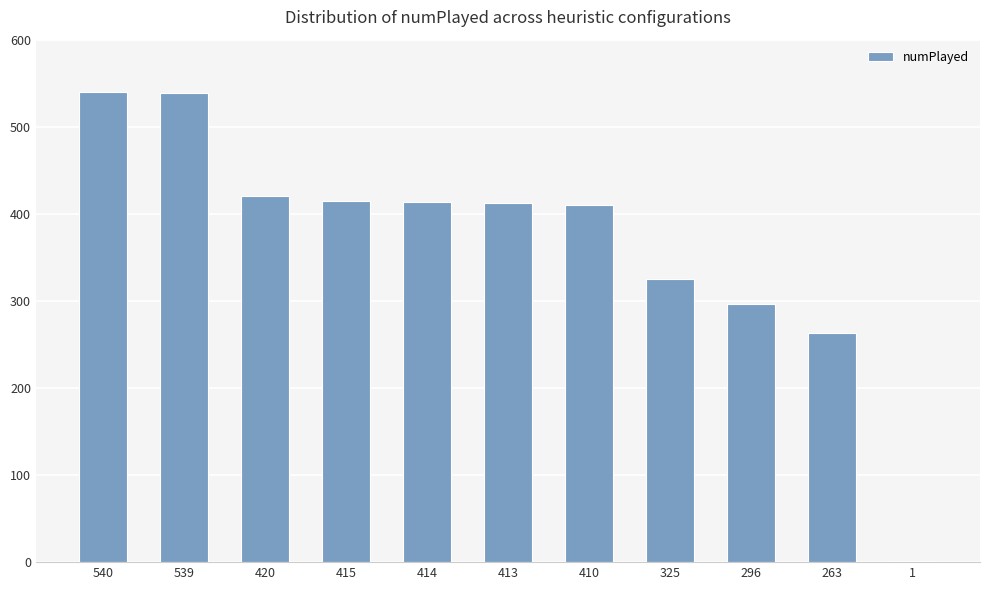

The chart shows a value of 189 at 410. True or false?

False